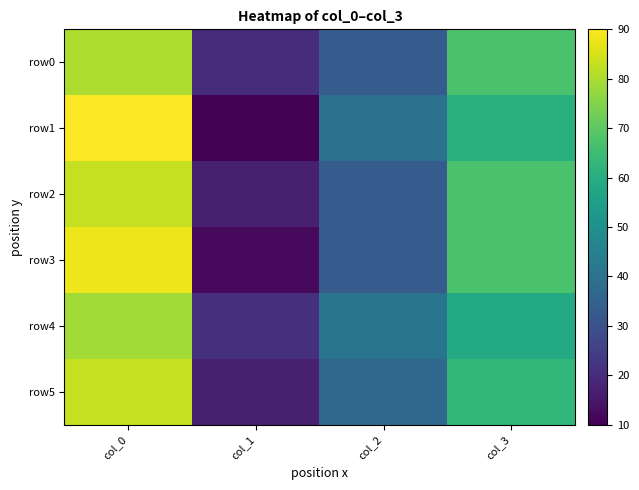

What is the smallest value displayed?

10